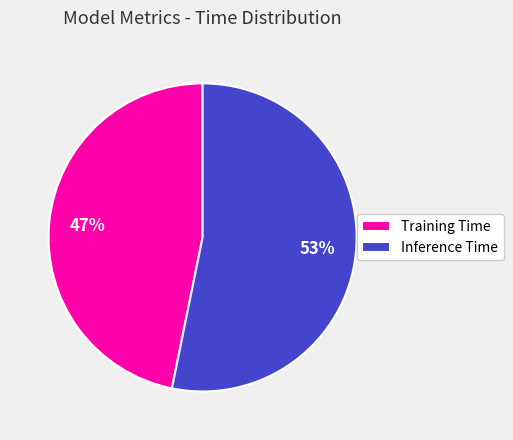

Rank the categories by value from highest to lowest.

Inference Time, Training Time